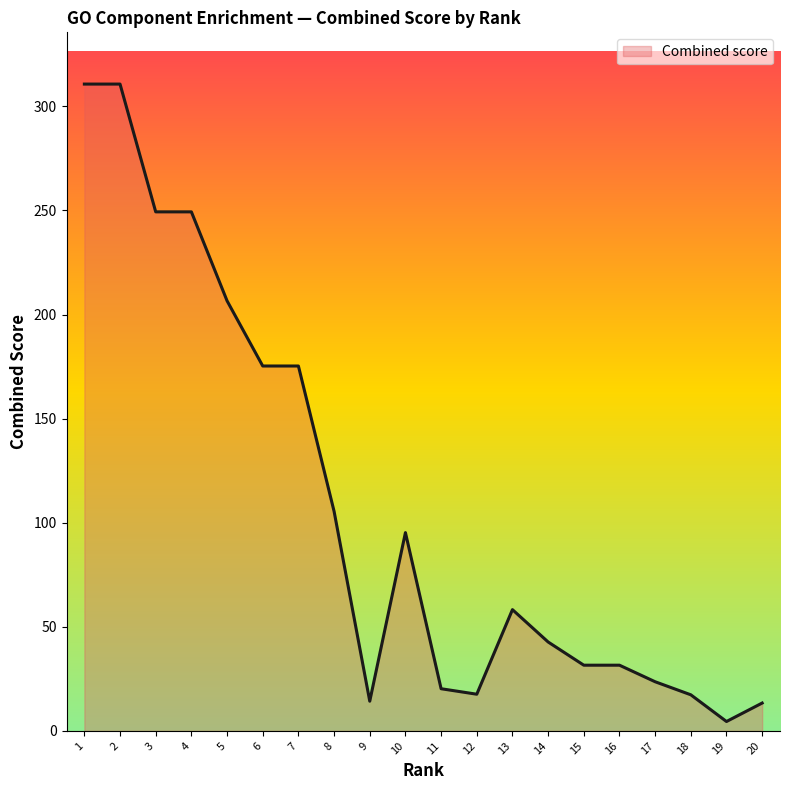

Which has a higher value, 6 or 11?

6